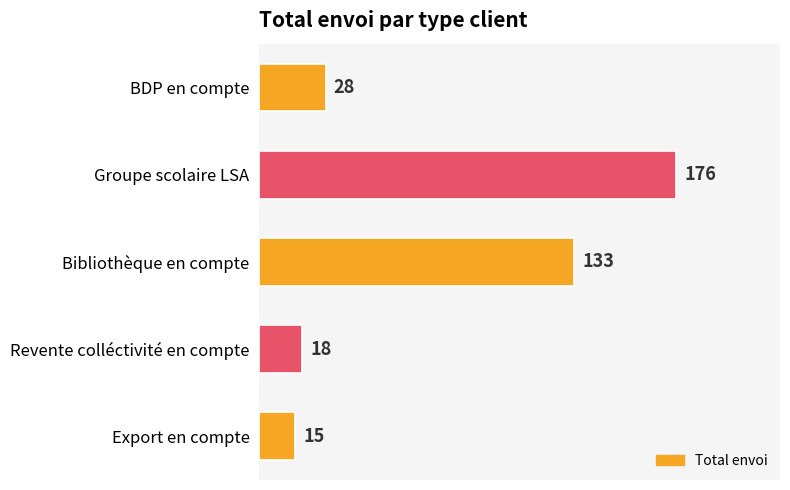

Where is the data nearest to the value 95?

Bibliothèque en compte